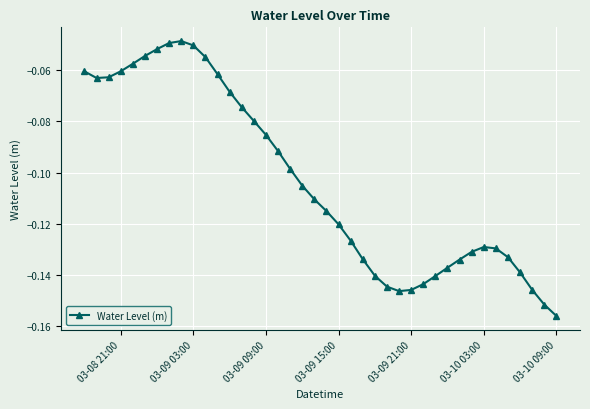

True or false: the data has more than 1 interior local peaks.

True